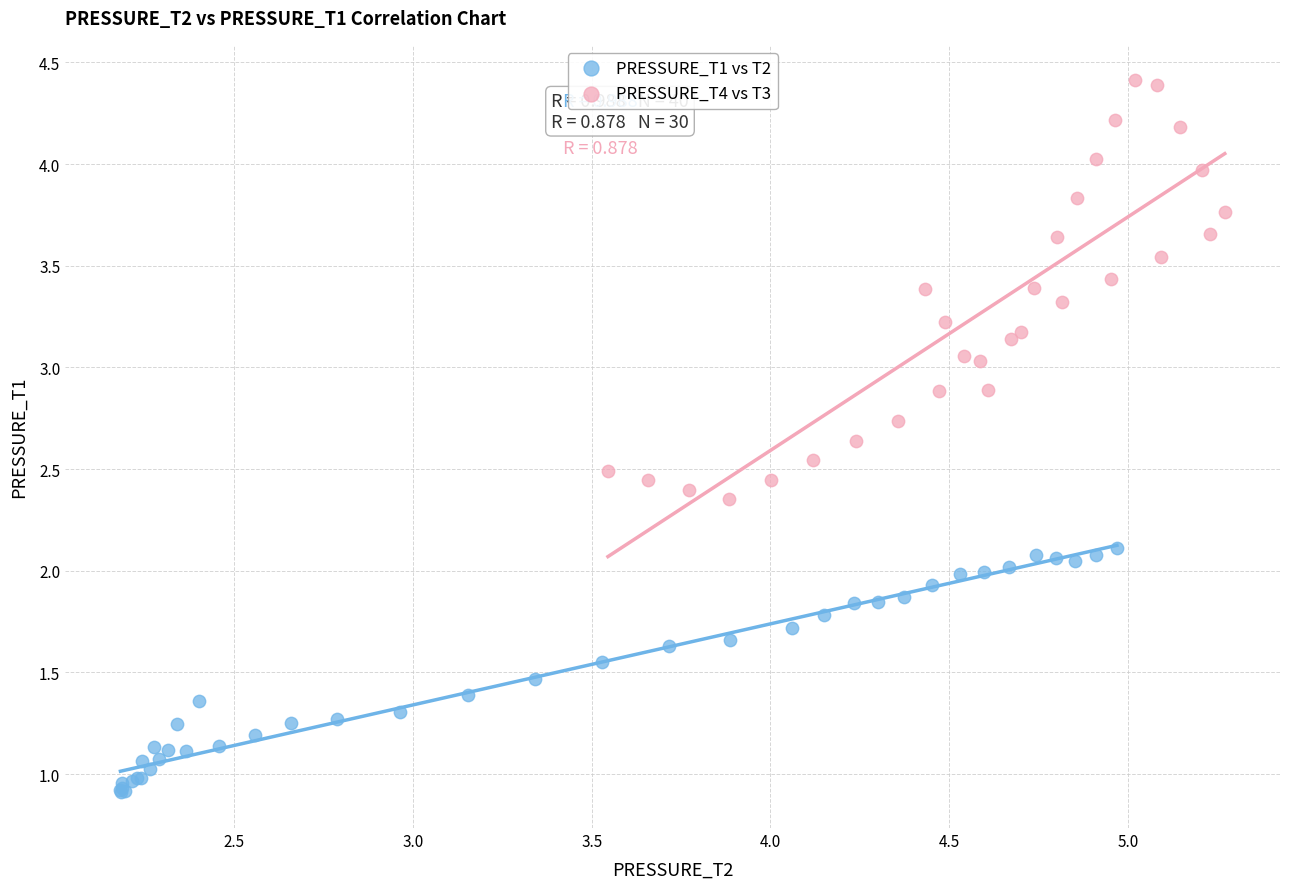

Which series reaches the minimum Y coordinate?

PRESSURE_T1 vs T2